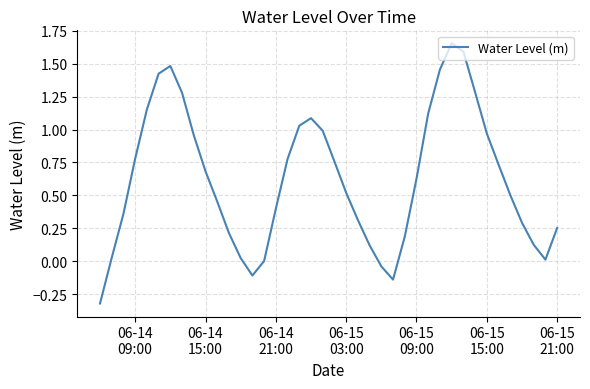

What is the difference between the maximum and minimum values?

2.0